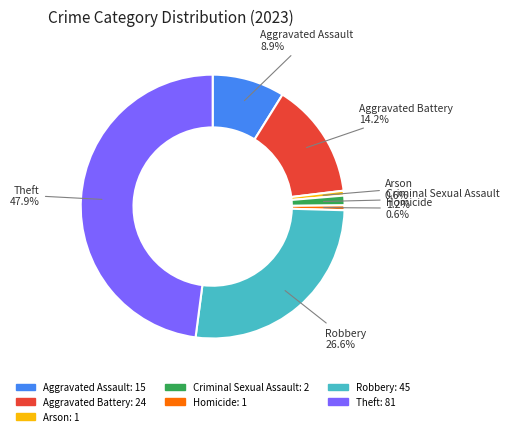

Does any single category account for the majority?

No